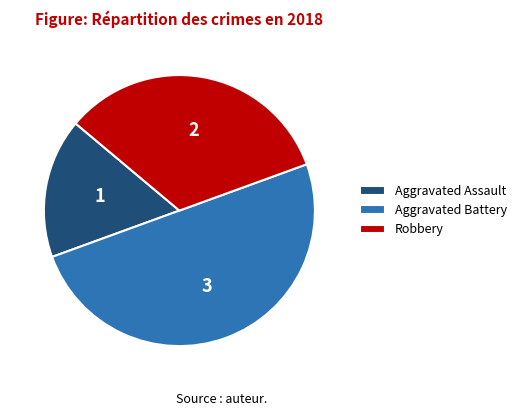

Count the number of slices in the pie.

3